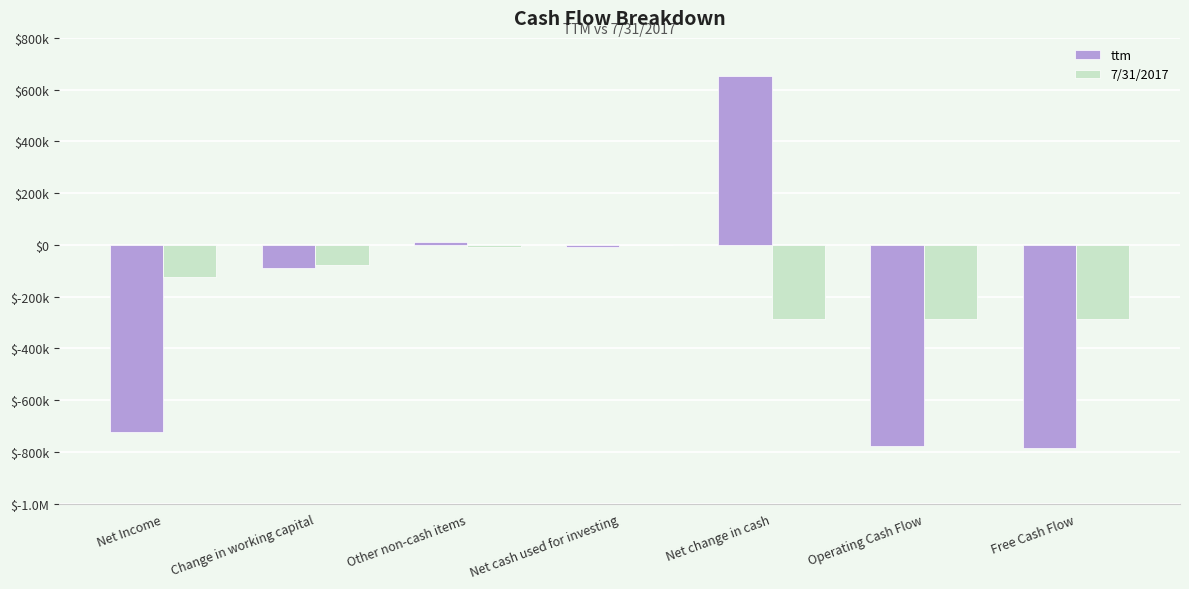

What is the total value across all series at Net Income?

-845145